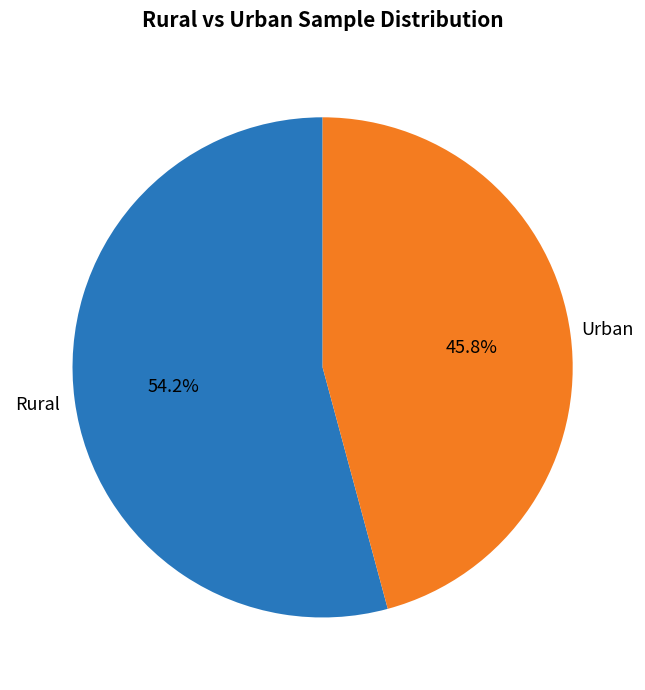

Is there a majority slice in this chart?

Yes